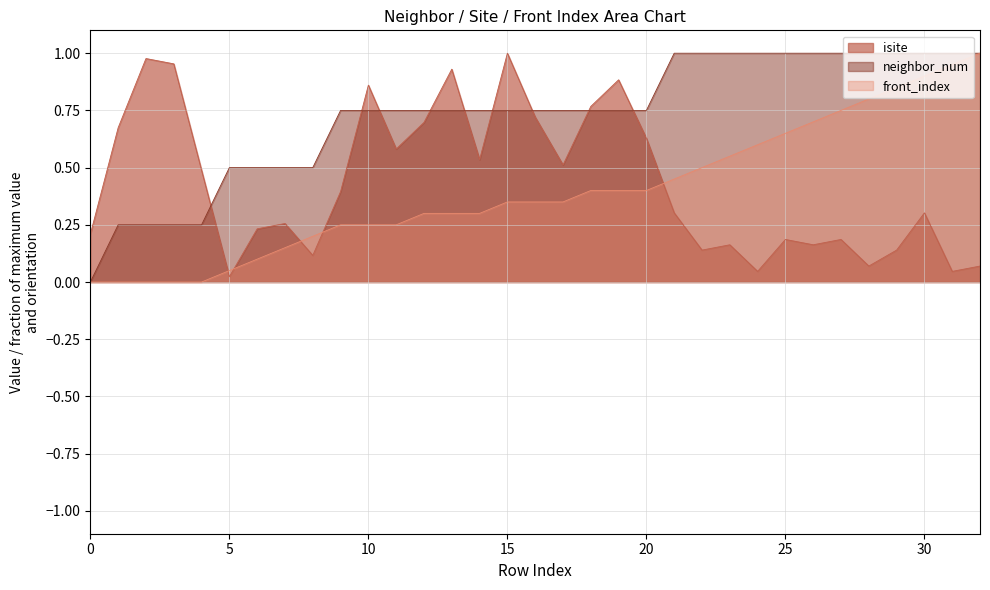

How many times do neighbor_num and isite cross each other?

9